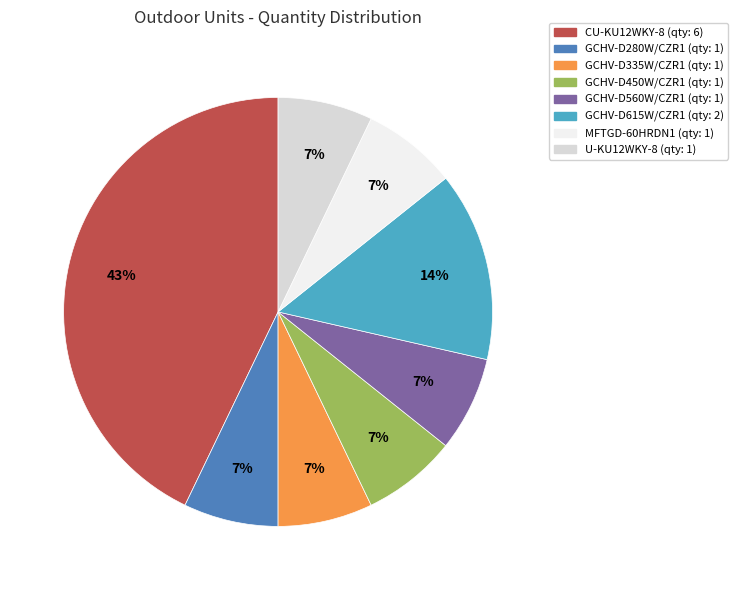

To the nearest percent, what is the average slice percentage?

12%